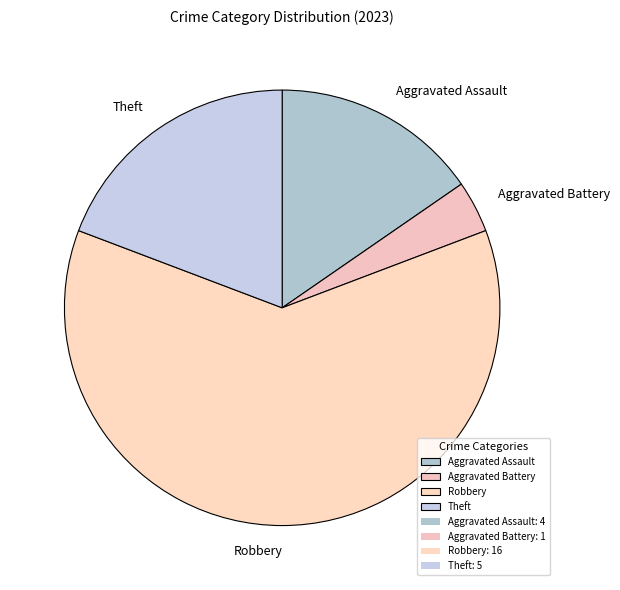

Does Robbery account for over 50% of the chart?

Yes